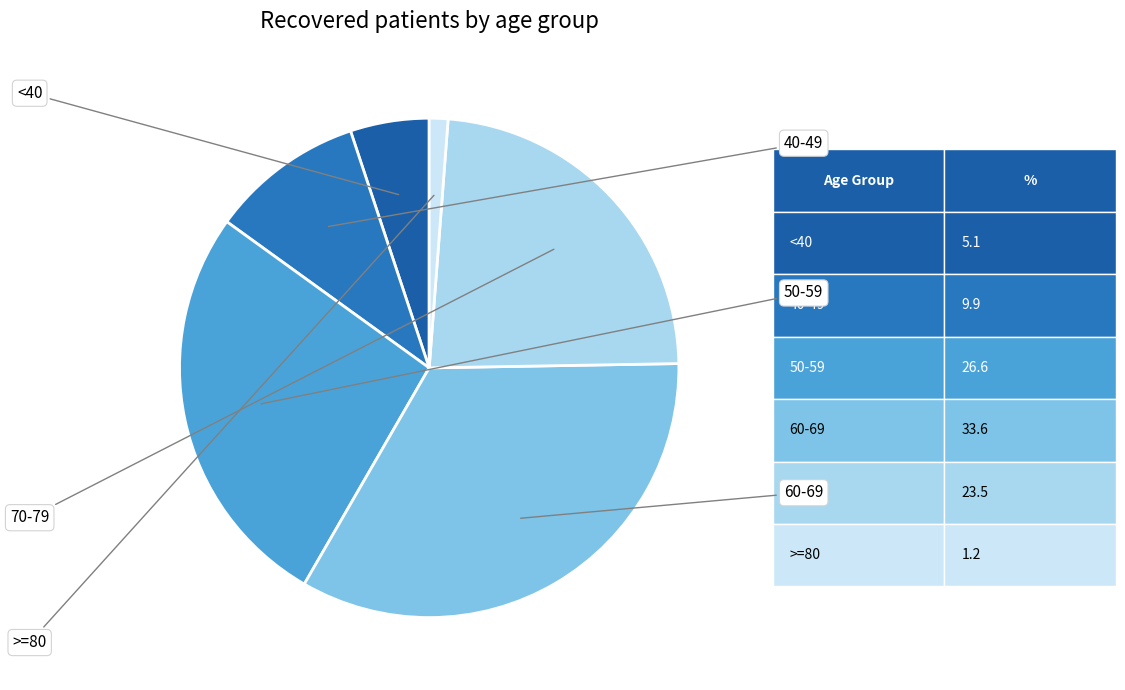

Is there a majority slice in this chart?

No